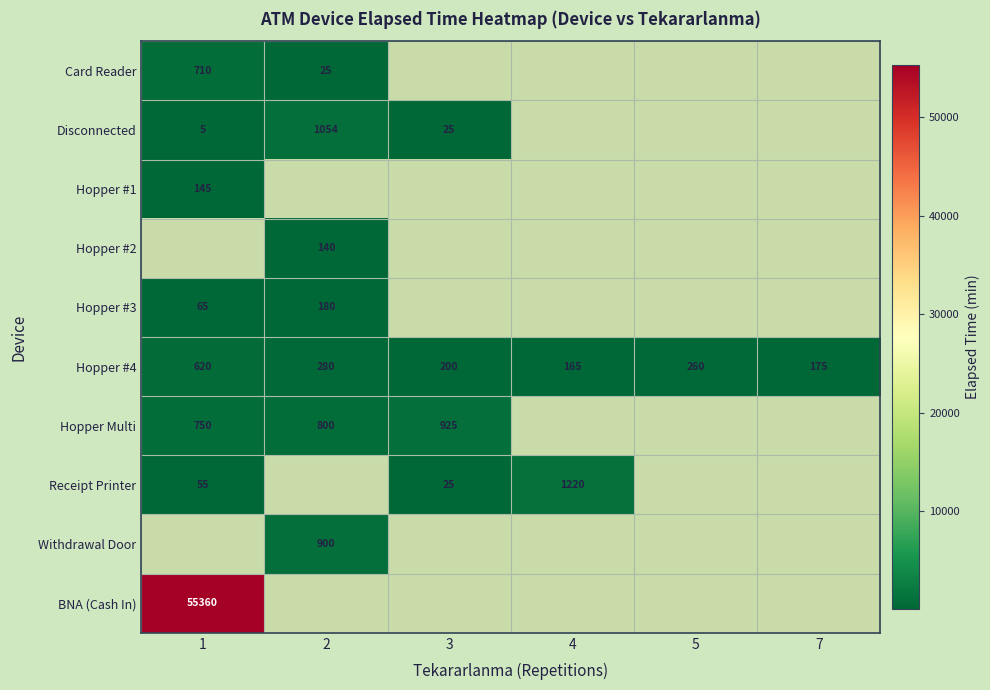

How many values in the Hopper #4 series are below 260?

3